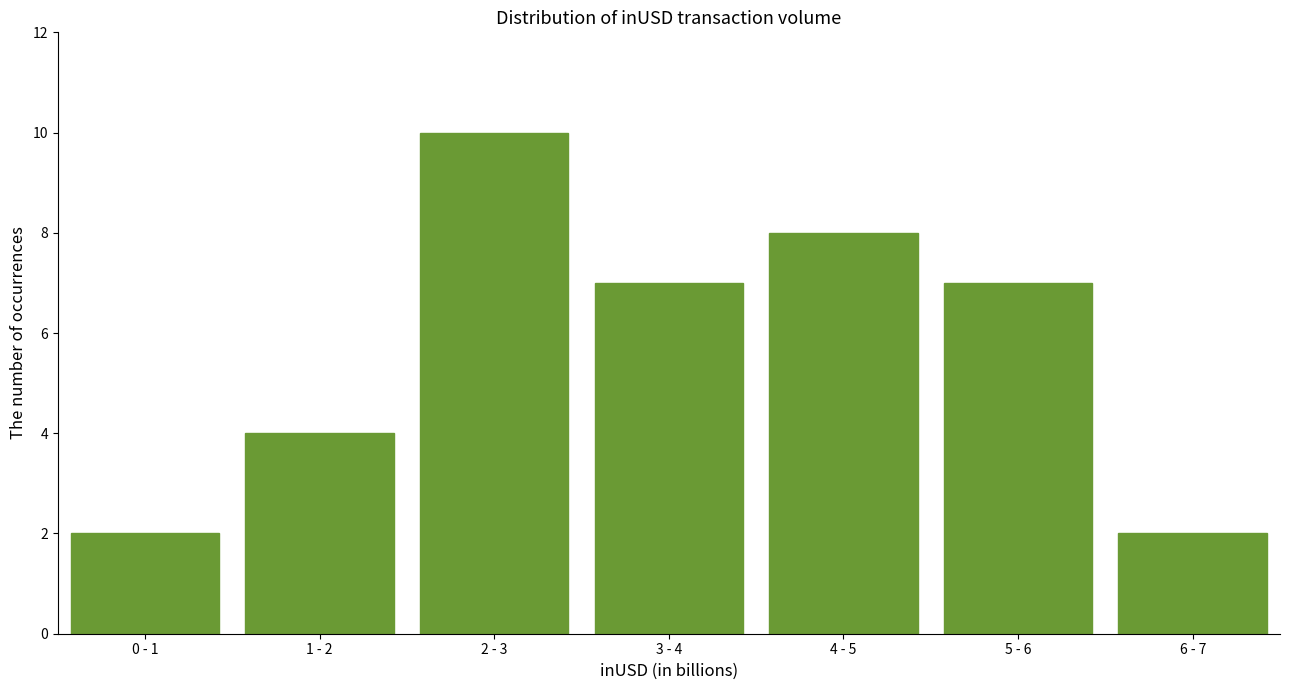

Reading right to left, what are all the values shown in this chart?

2	7	8	7	10	4	2